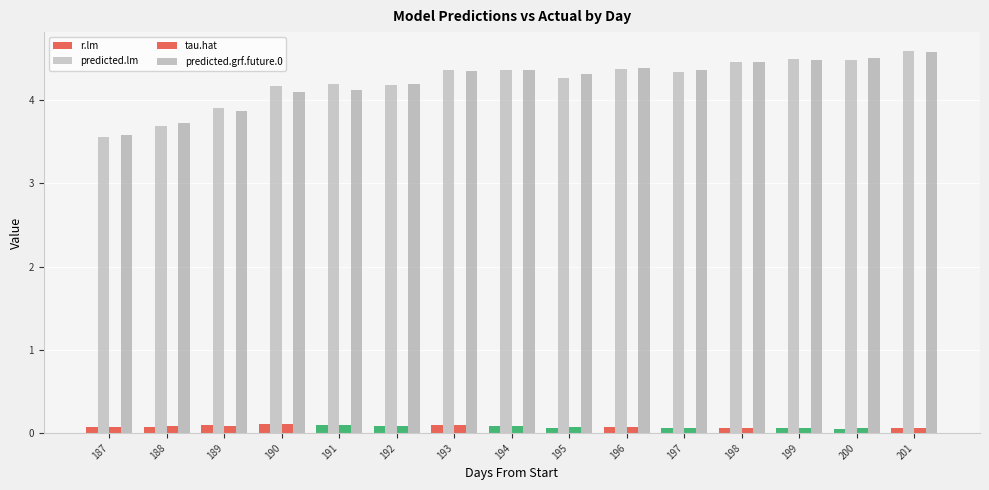

Is the value of r.lm at 198 greater than the value of predicted.grf.future.0 at 200?

No